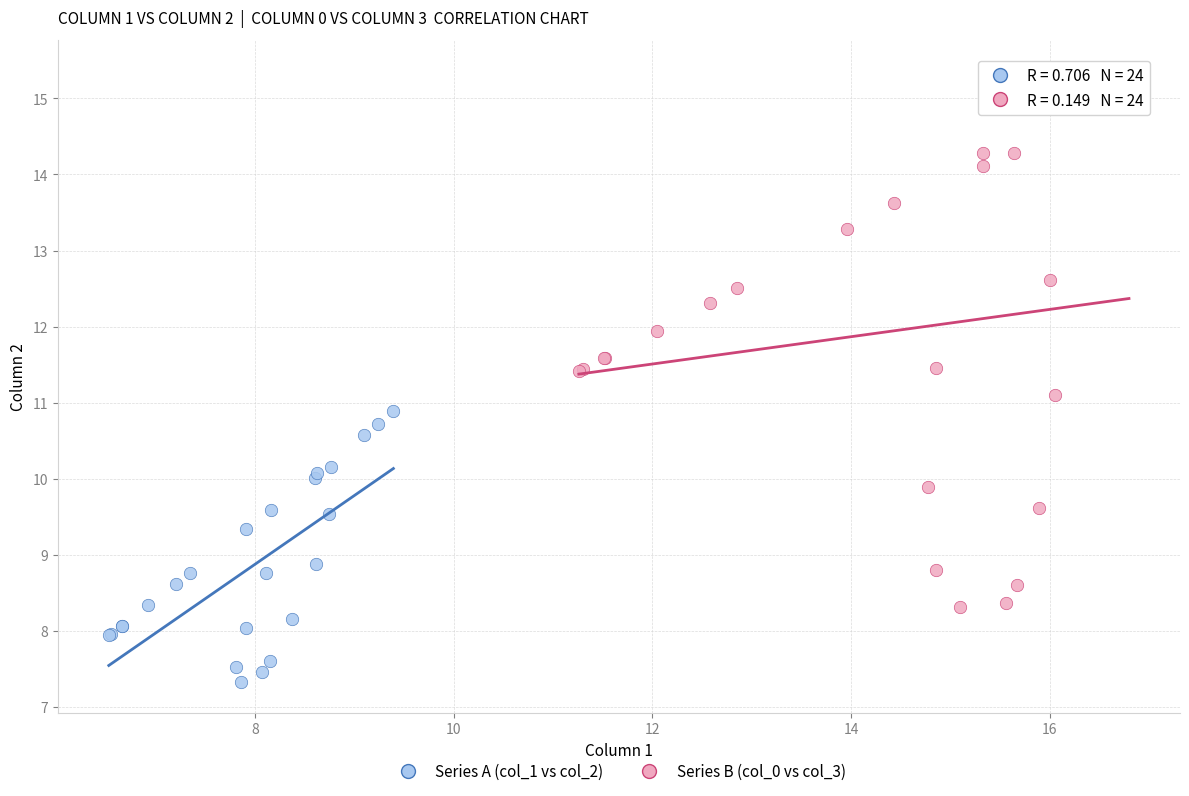

Which series contains the lowest Y value?

Series A (col_1 vs col_2)